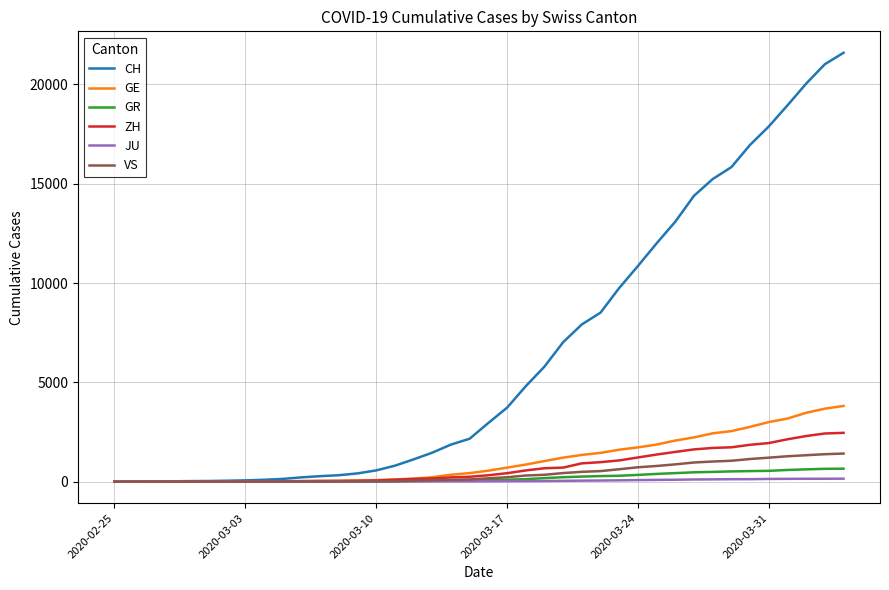

Which series has the largest total across all categories?

CH